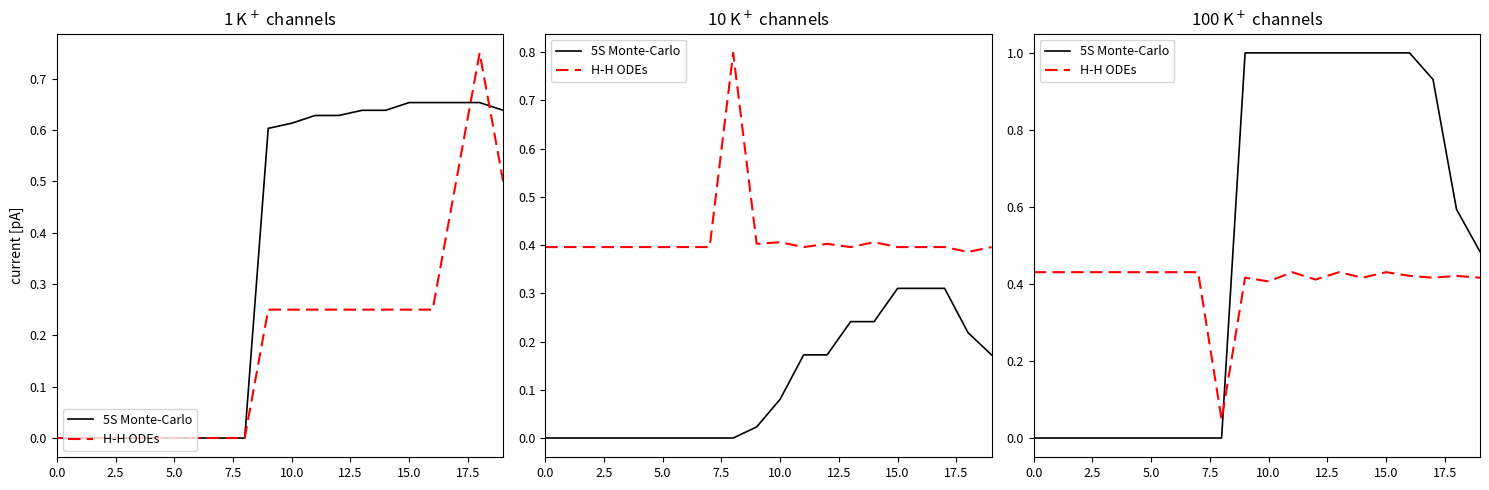

How many times do H-H ODEs and 5S Monte-Carlo cross each other?

1